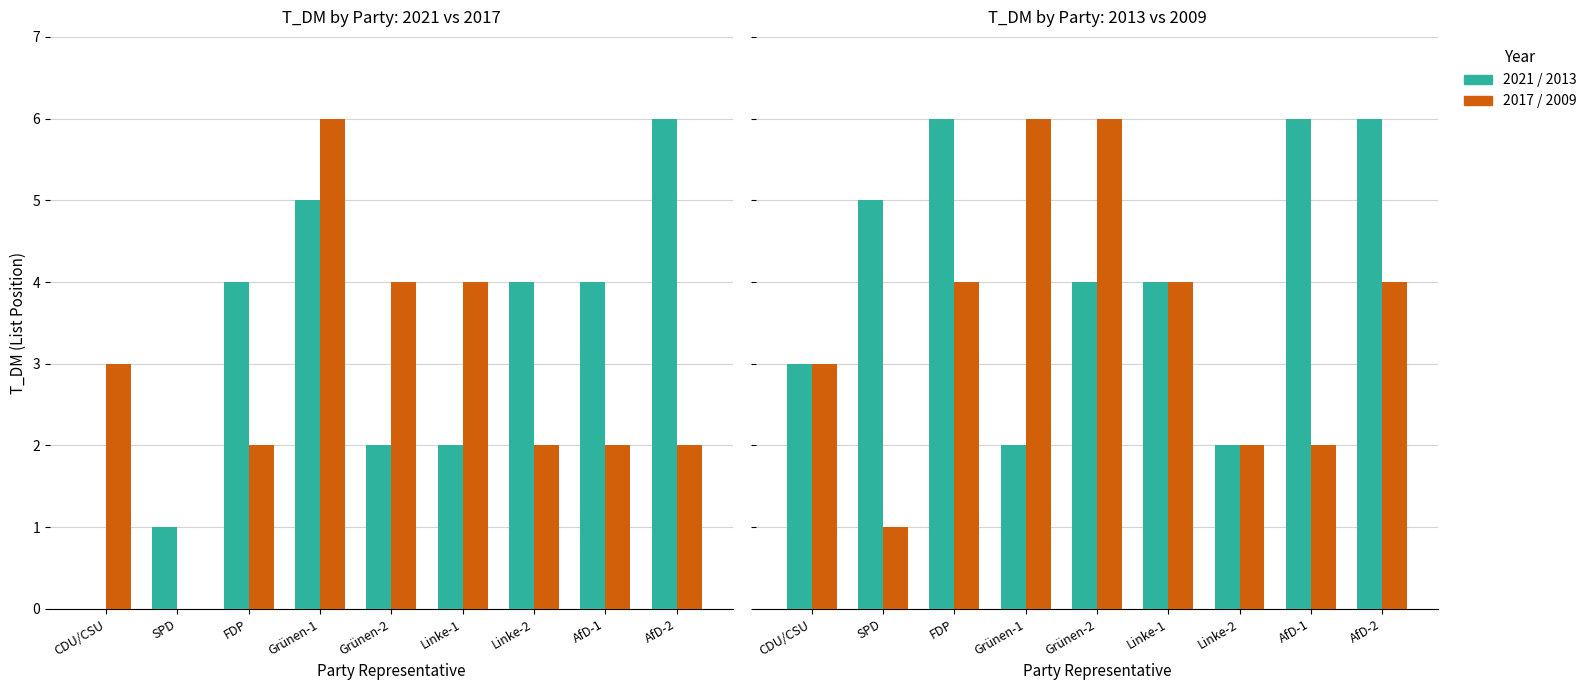

Reading right to left, what are all the values shown in this chart?

2021: AfD-2=6	AfD-1=4	Linke-2=4	Linke-1=2	Grünen-2=2	Grünen-1=5	FDP=4	SPD=1	CDU/CSU=0
2017: AfD-2=2	AfD-1=2	Linke-2=2	Linke-1=4	Grünen-2=4	Grünen-1=6	FDP=2	SPD=0	CDU/CSU=3
2013: AfD-2=6	AfD-1=6	Linke-2=2	Linke-1=4	Grünen-2=4	Grünen-1=2	FDP=6	SPD=5	CDU/CSU=3
2009: AfD-2=4	AfD-1=2	Linke-2=2	Linke-1=4	Grünen-2=6	Grünen-1=6	FDP=4	SPD=1	CDU/CSU=3